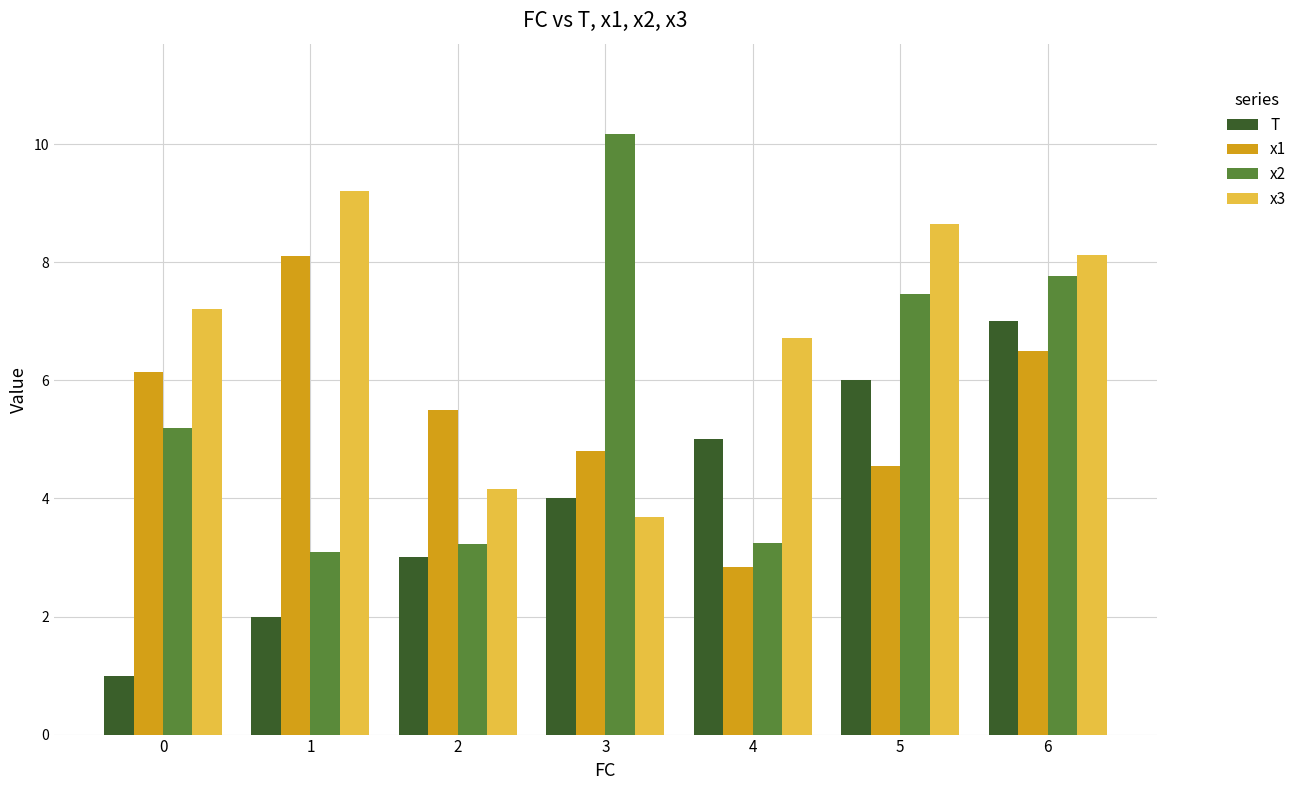

How many bars are there in each group?

4